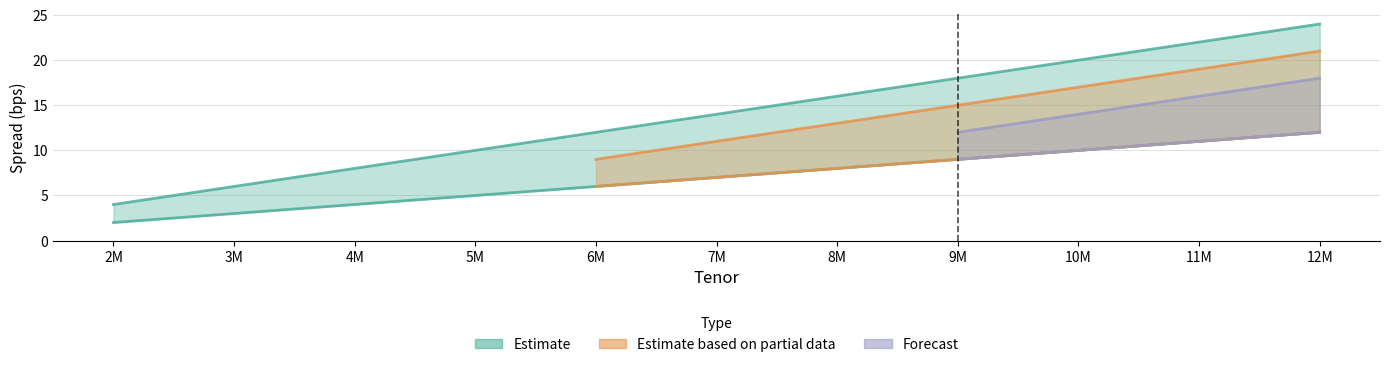

What is the total value across all series at 4M?

4